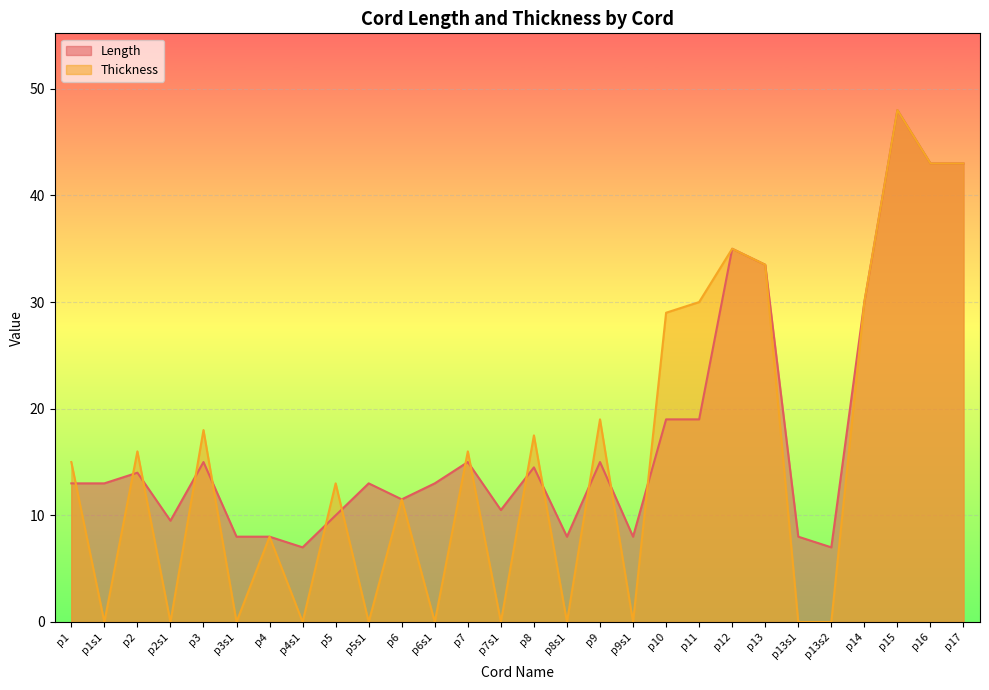

True or false: Length has more than 0 points higher than both neighbors.

True